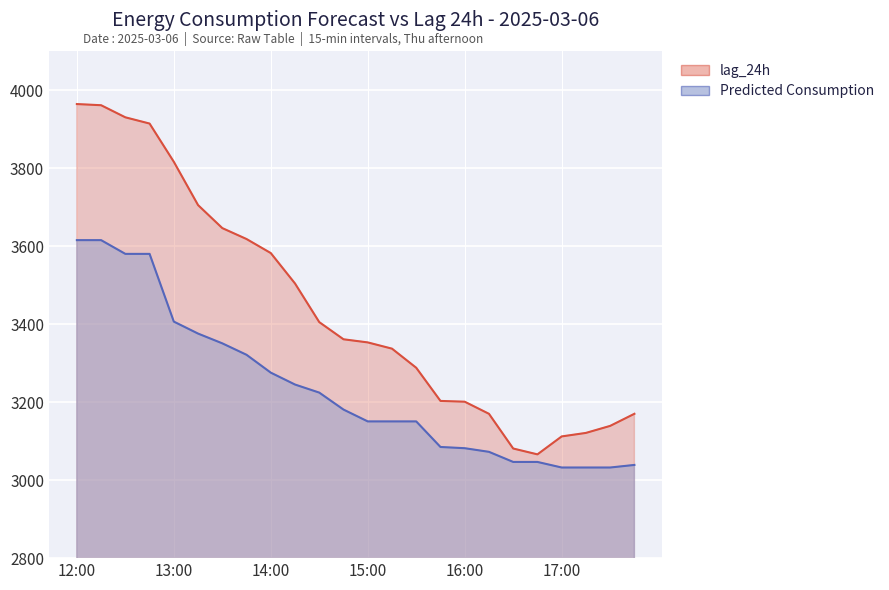

Reading left to right, list all the values displayed in this chart.

Predicted Consumption: 3615.2	3615.2	3579.9	3579.9	3406.3	3375.6	3350.6	3321.2	3275.5	3245.0	3224.3	3180.8	3150.5	3150.5	3150.5	3085.0	3081.8	3072.5	3046.6	3046.6	3032.3	3032.3	3032.3	3038.9
lag_24h: 3964.0	3961.0	3930.0	3914.0	3816.0	3705.0	3646.0	3618.0	3582.0	3504.0	3405.0	3361.0	3353.0	3337.0	3288.0	3203.0	3201.0	3170.0	3081.0	3066.0	3112.0	3121.0	3139.0	3170.0